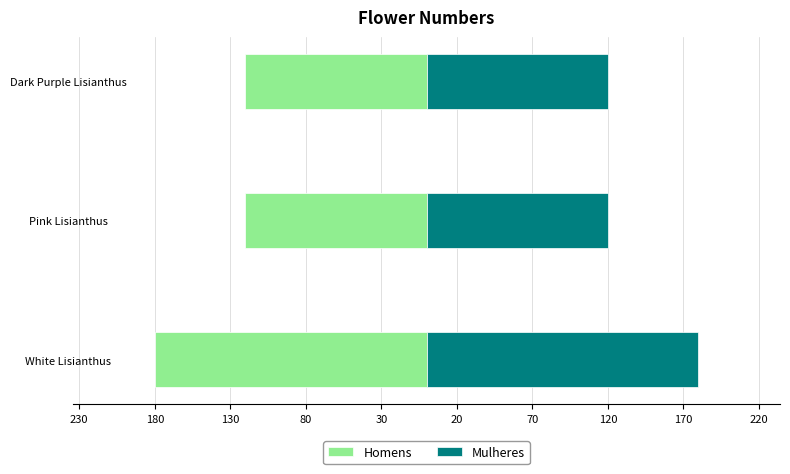

Reading left to right, list all the values displayed in this chart.

Homens: -180	-120	-120
Mulheres: 180	120	120